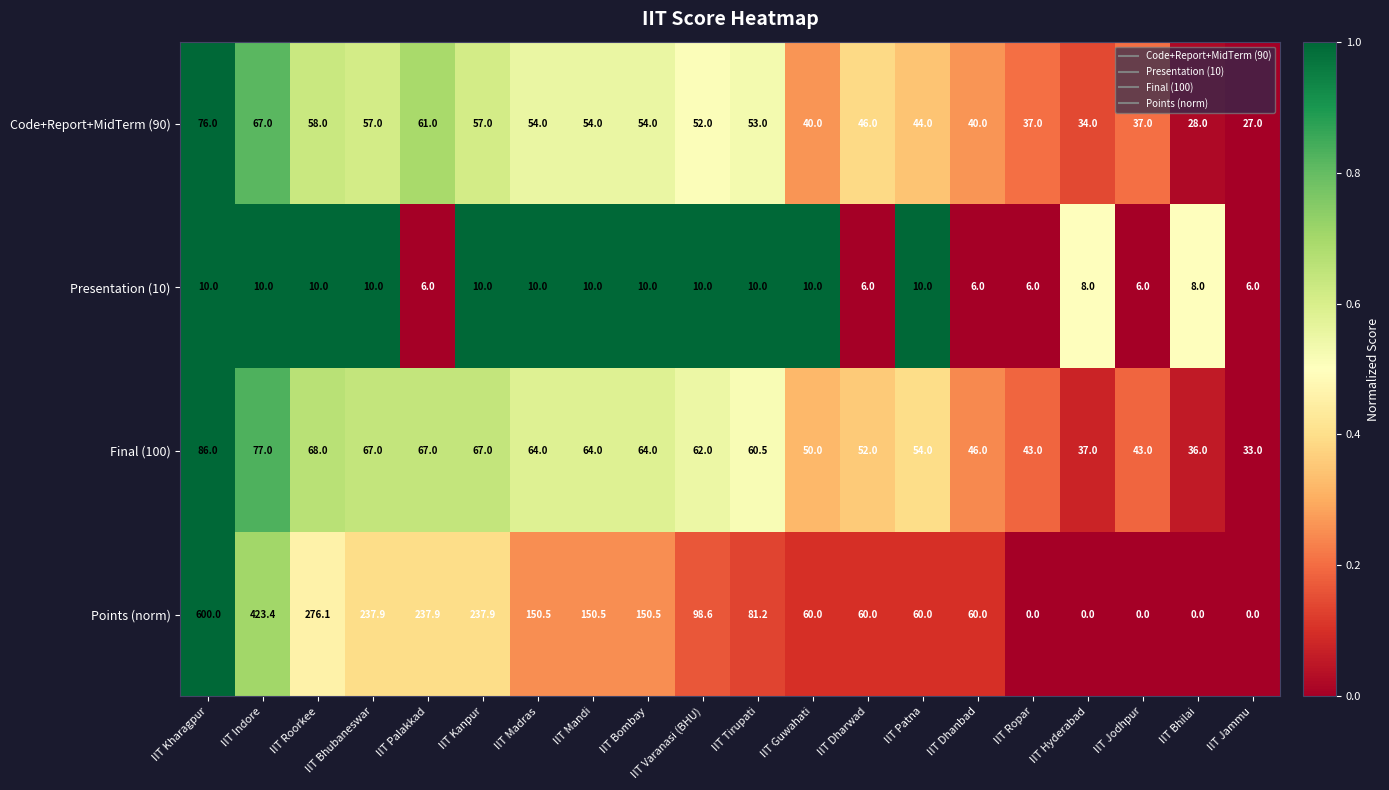

Rank the series at IIT Bhilai from lowest to highest value.

Points (norm), Presentation (10), Code+Report+MidTerm (90), Final (100)